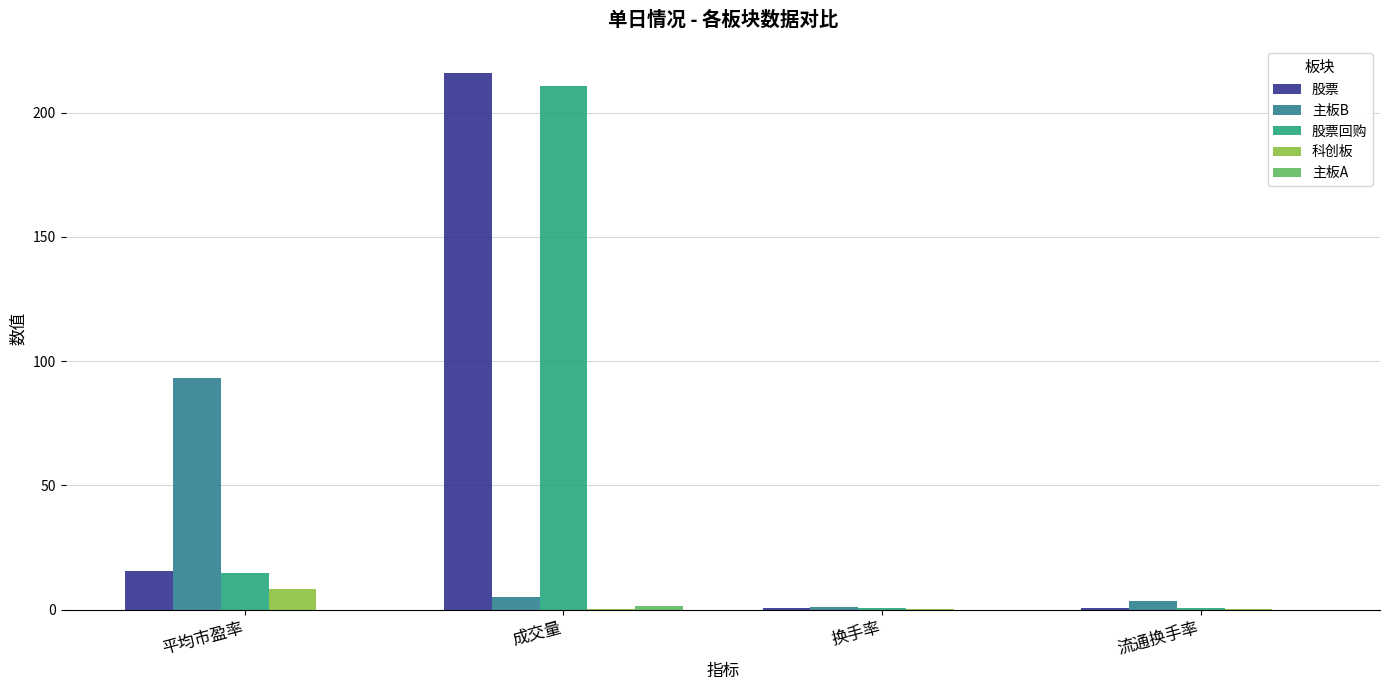

Which series changed the most between 平均市盈率 and 换手率?

主板B